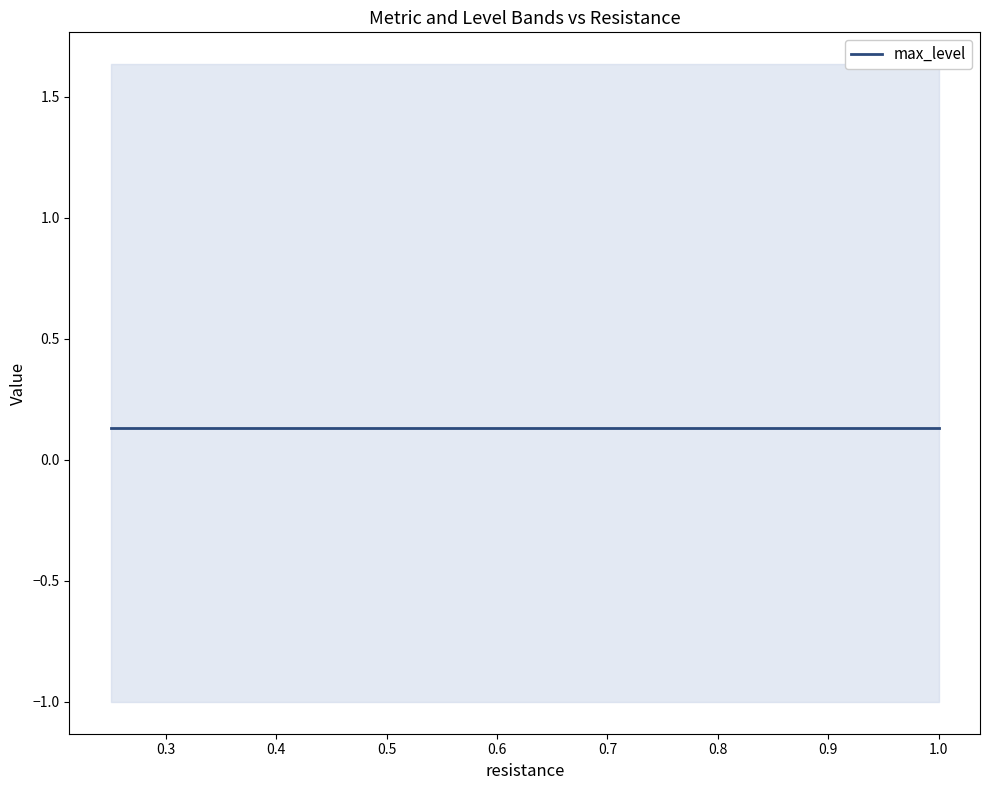

Reading left to right, what are all the values shown in this chart?

metric: 0=1.6	1=1.6	2=1.6	3=1.6
max_level: 0=0.1	1=0.1	2=0.1	3=0.1
avg_level: 0=-1.0	1=-1.0	2=-1.0	3=-1.0